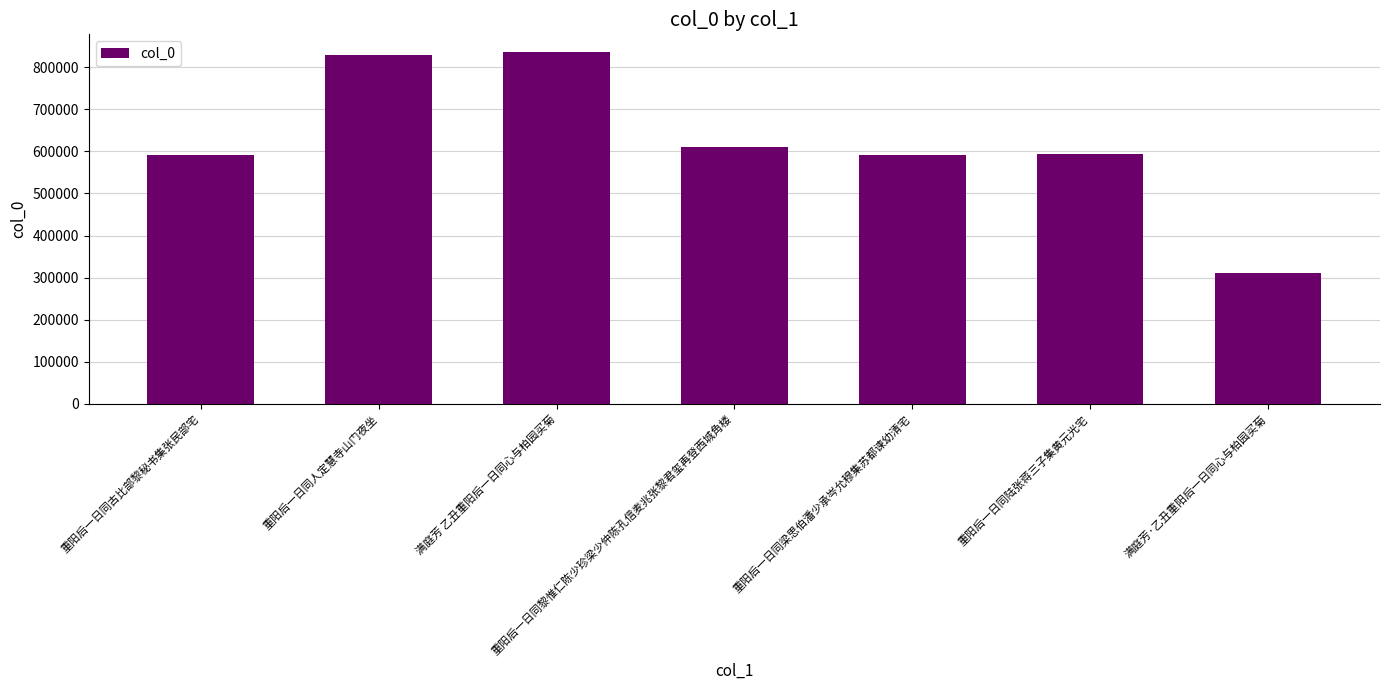

At which label does the data first exceed 593093?

重阳后一日同人定慧寺山门夜坐